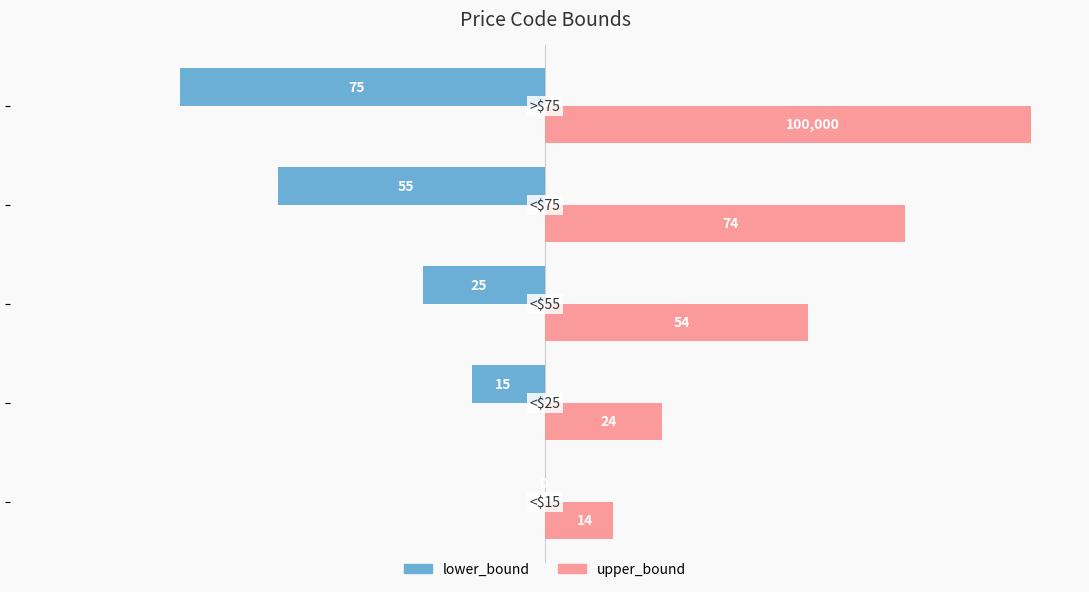

Which series has the largest total across all categories?

upper_bound